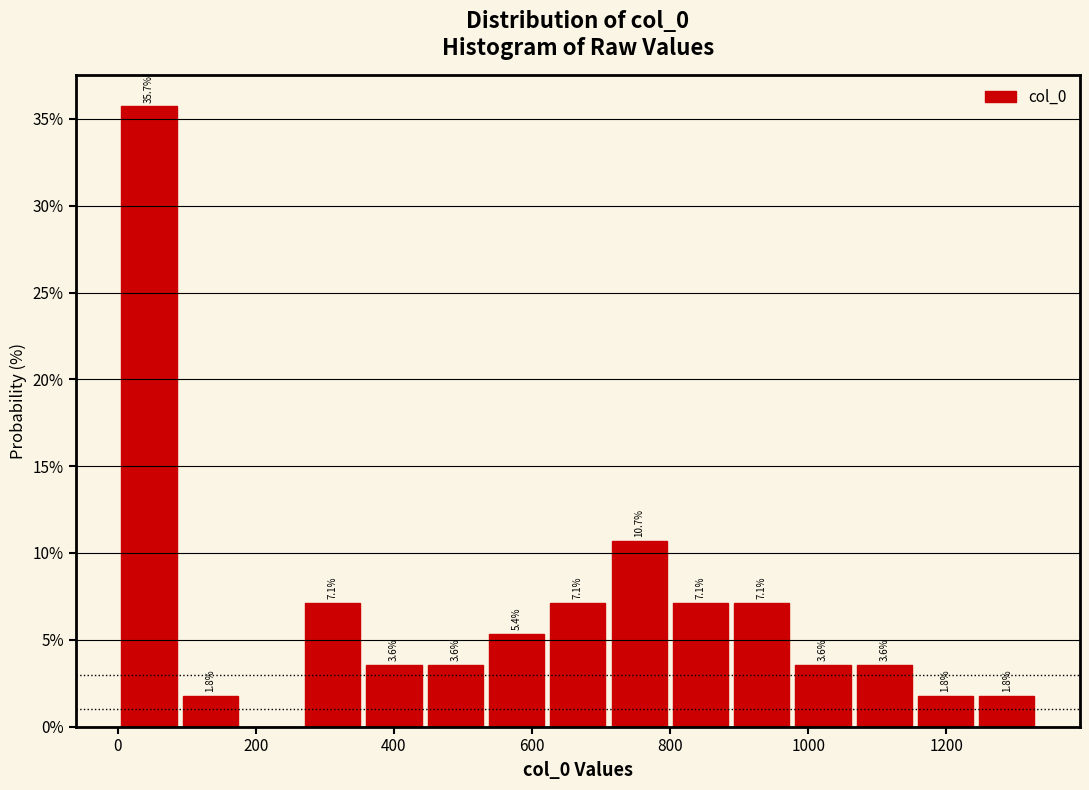

Over which range of the x-axis is the bar tallest?

0 to 80